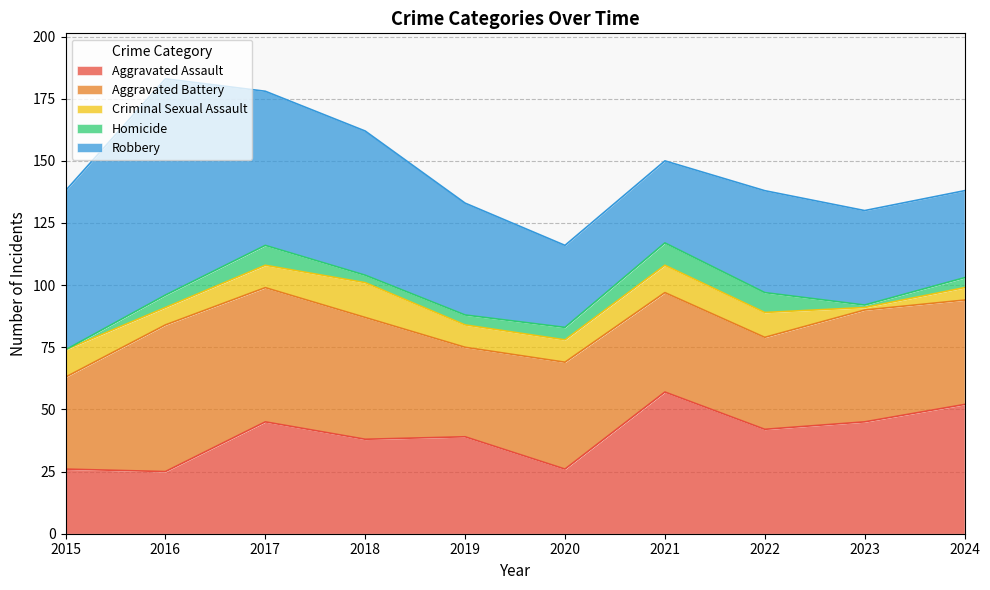

Between 2015 and 2017, which series saw the biggest shift?

Aggravated Assault